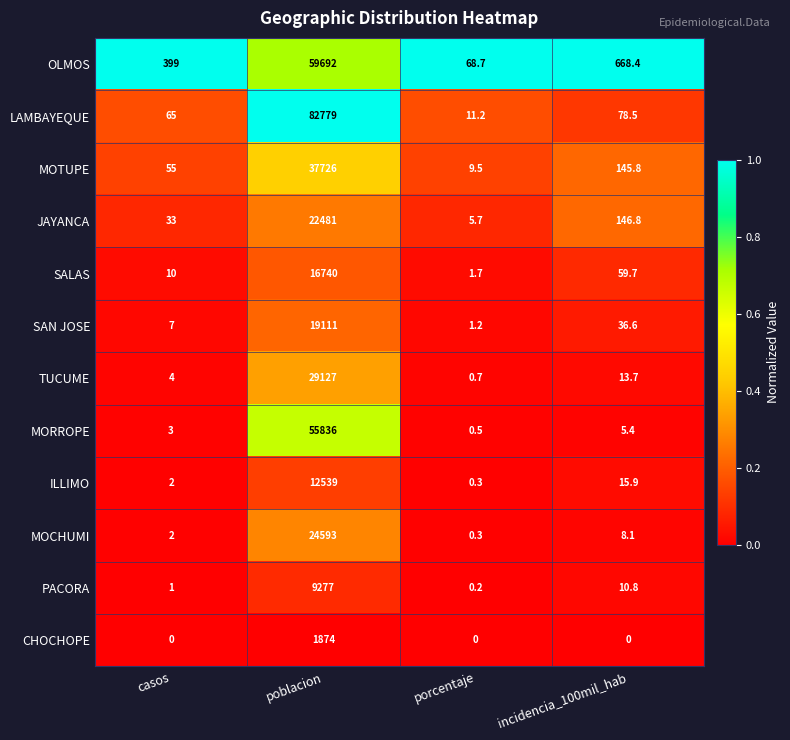

What is the maximum value shown in the chart?

82779.0